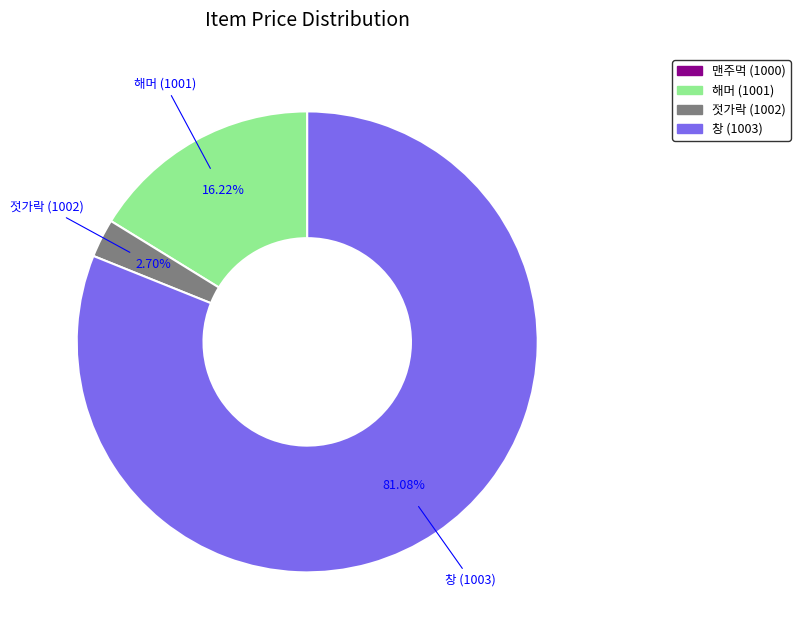

Is there any slice that represents more than half of the pie?

Yes